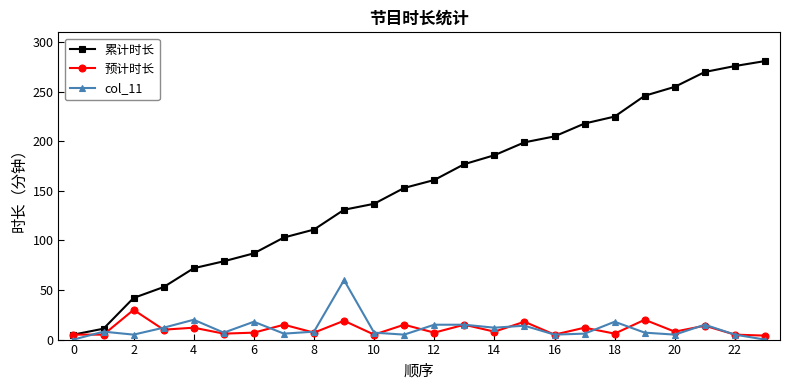

At how many categories does at least one series exceed 157?

12